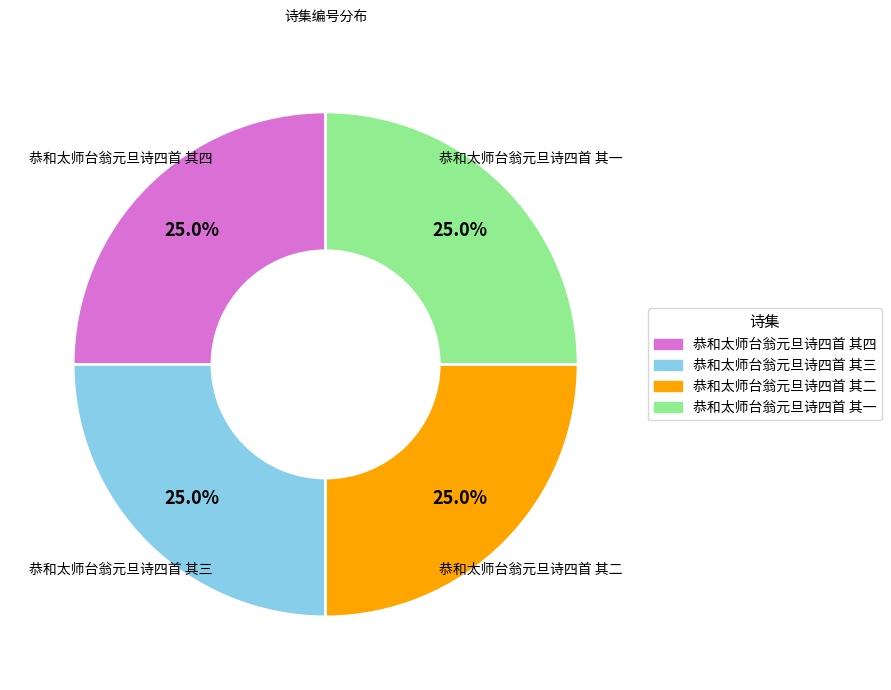

True or false: 恭和太师台翁元旦诗四首 其四 accounts for 25% of the total.

True